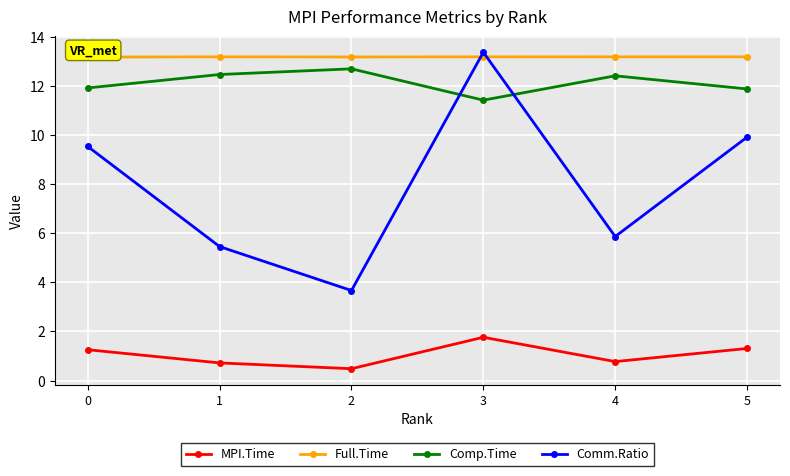

Which series has the widest spread of values?

Comm.Ratio